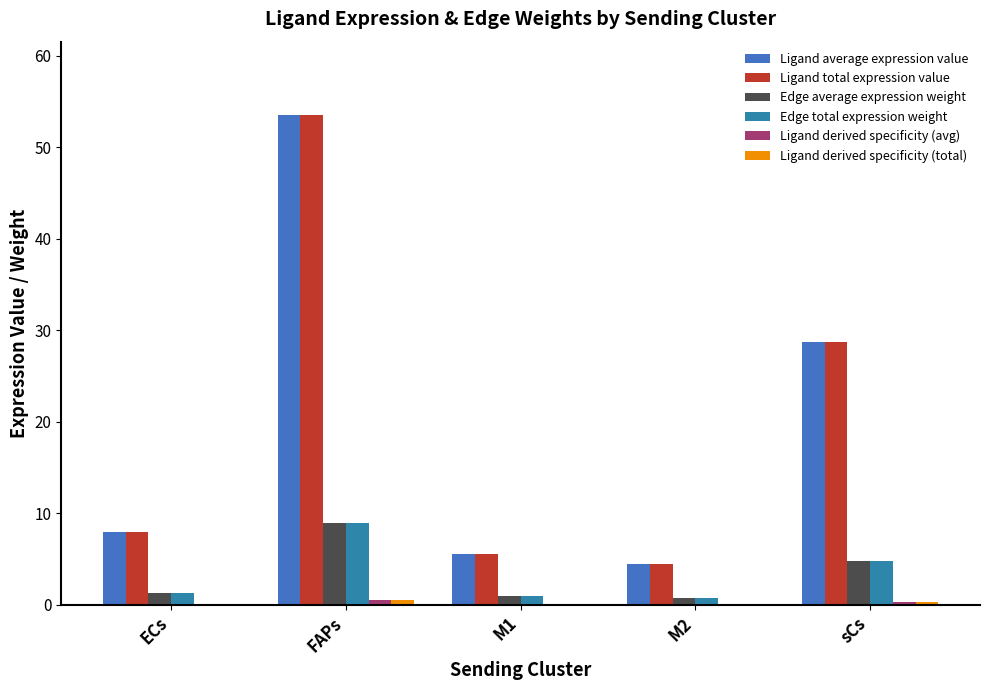

Which category has the lowest value across all series?

M2